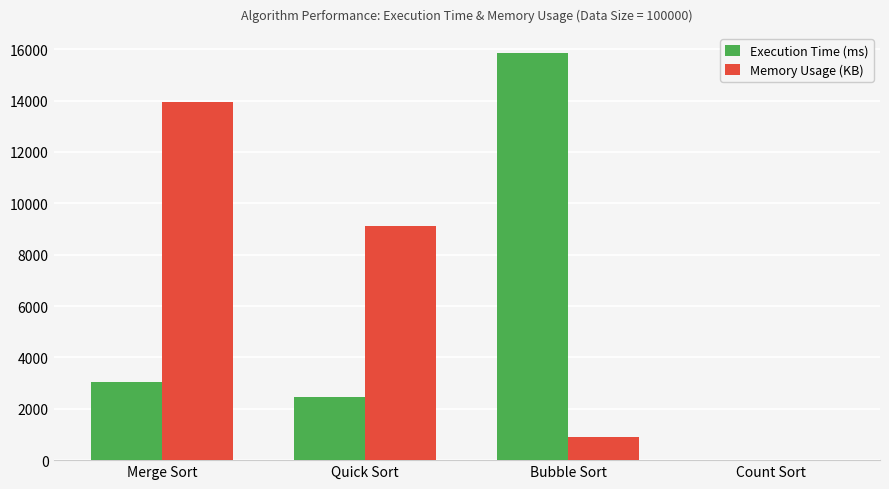

The value of Execution Time (ms) at Quick Sort is 2439.8. True or false?

True